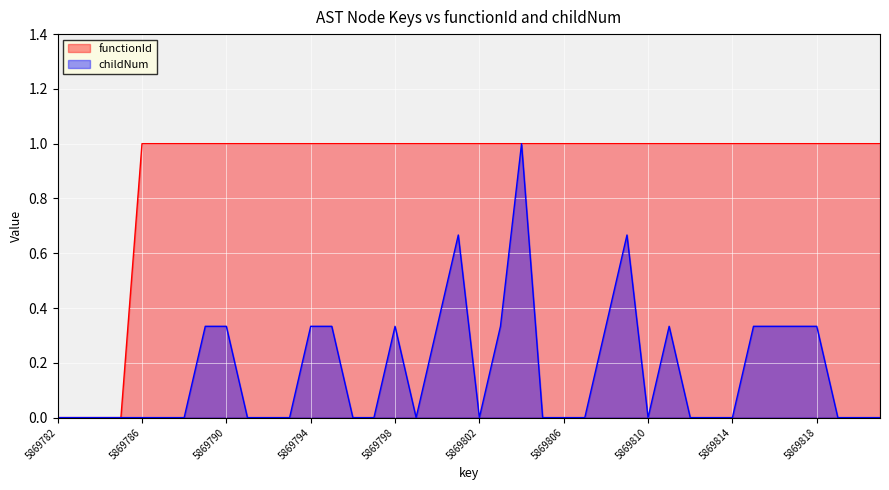

True or false: functionId has more than 1 interior local peaks.

False